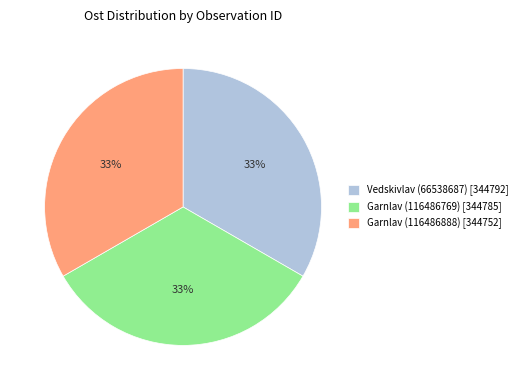

Do Garnlav (116486769) [344785] and Vedskivlav (66538687) [344792] together represent more than half of the pie?

Yes